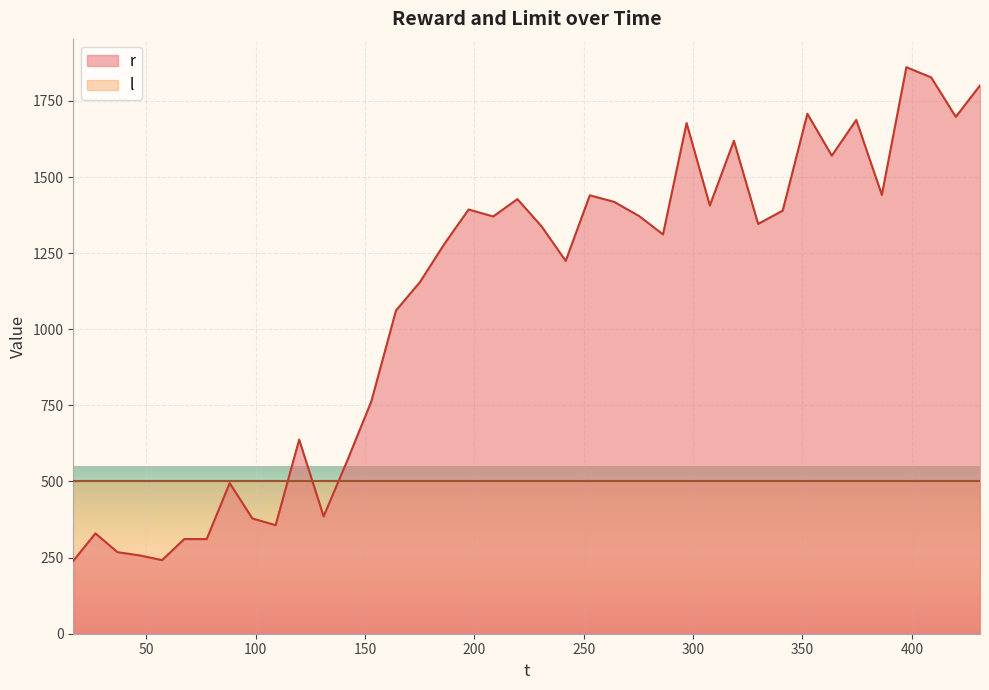

List the series in order of their overall mean, lowest first.

l, r